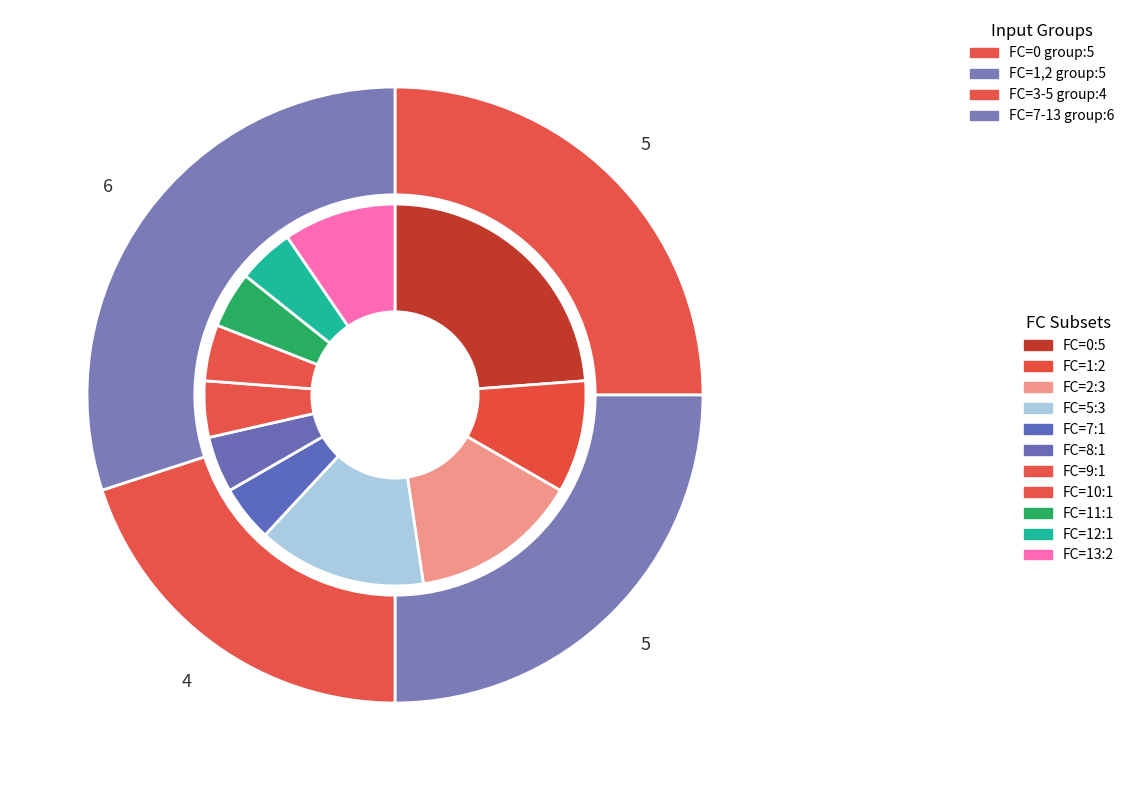

Does any single category account for the majority?

No